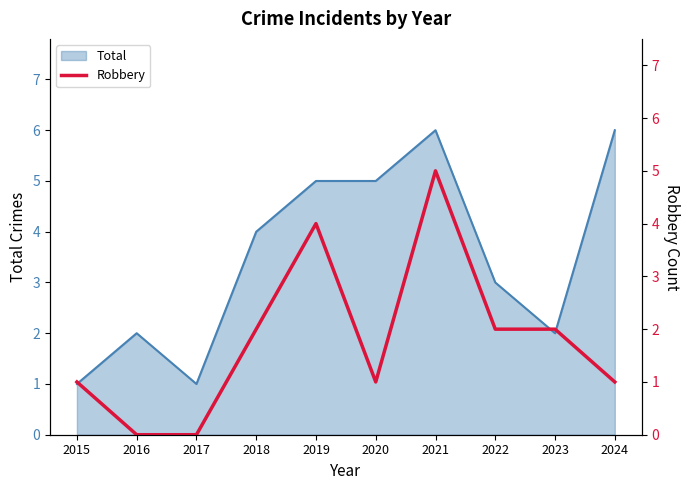

What is the value of the 9th point from the left?

2